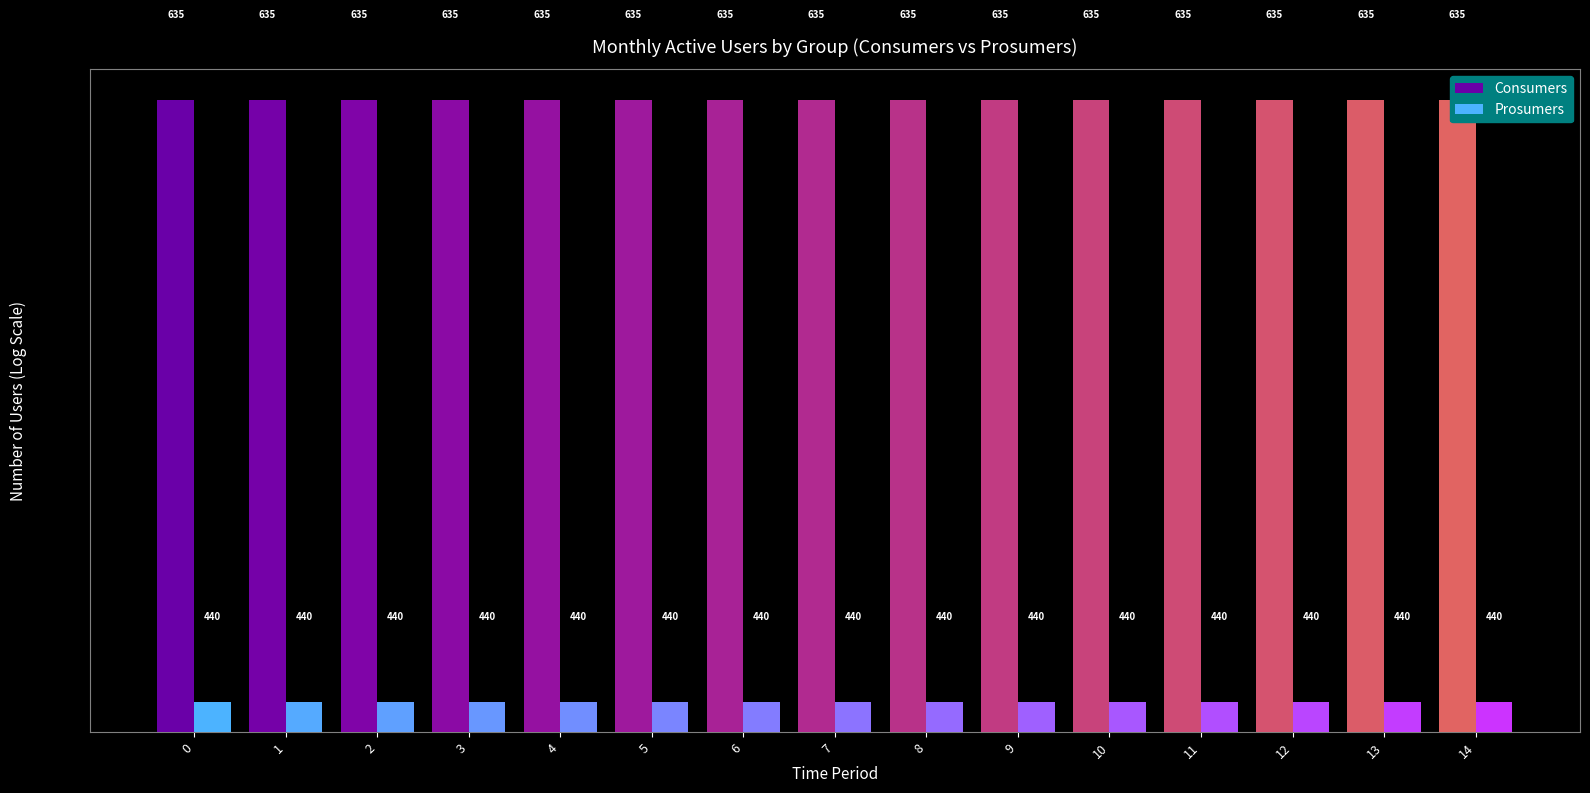

Rank the series at 5 from lowest to highest value.

Prosumers, Consumers